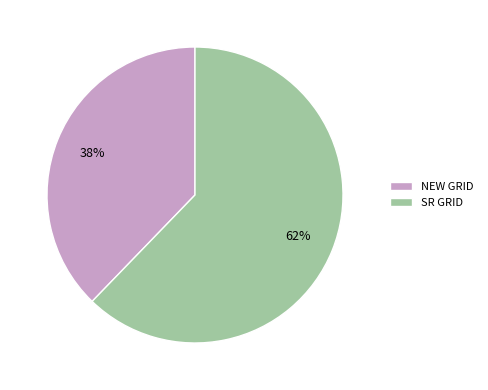

To the nearest percent, what is the difference between the largest and smallest slice percentages?

24%